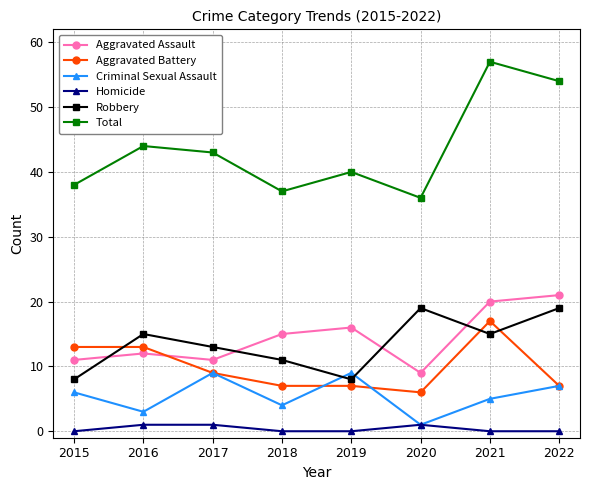

How many interior local peaks does the Criminal Sexual Assault series have?

2